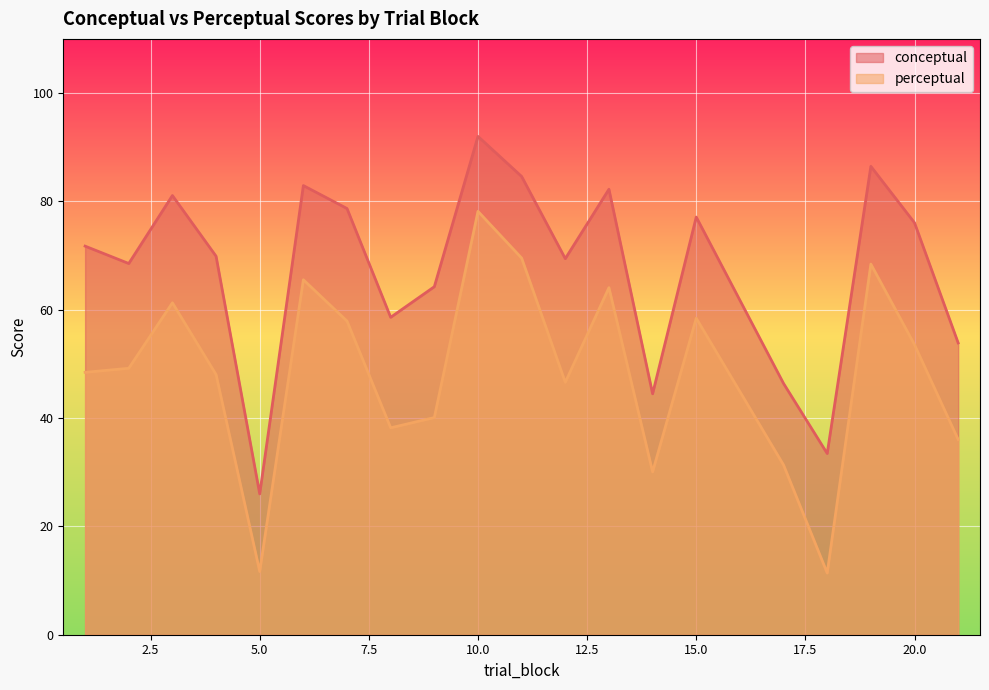

Rank the series by their average value, from highest to lowest.

conceptual, perceptual